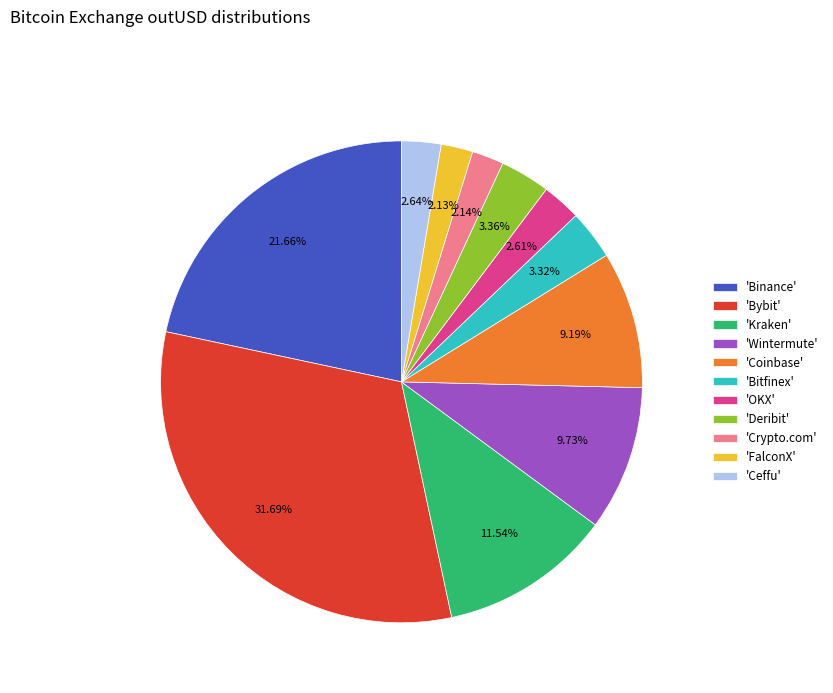

Between 'Coinbase' and 'Crypto.com', which is larger?

'Coinbase'